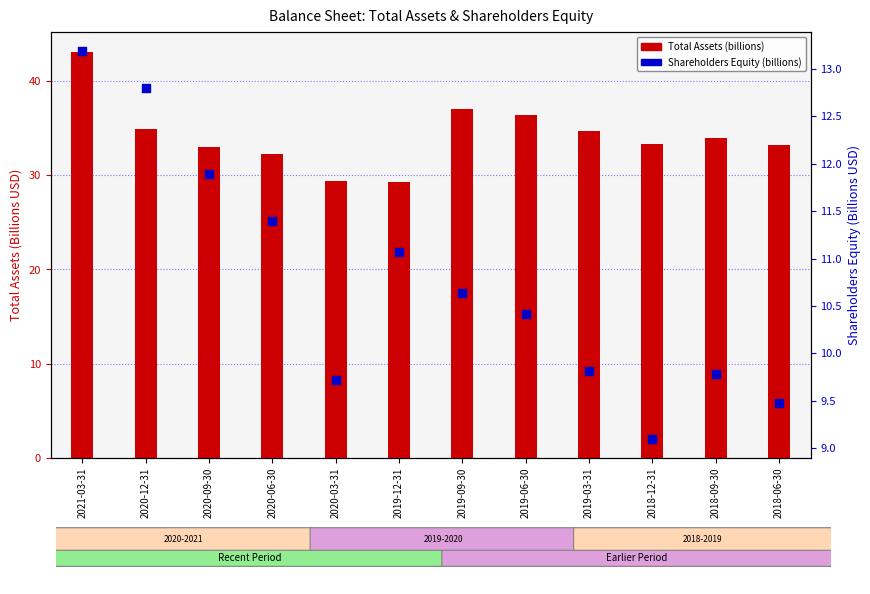

At how many categories does at least one series exceed 20?

12